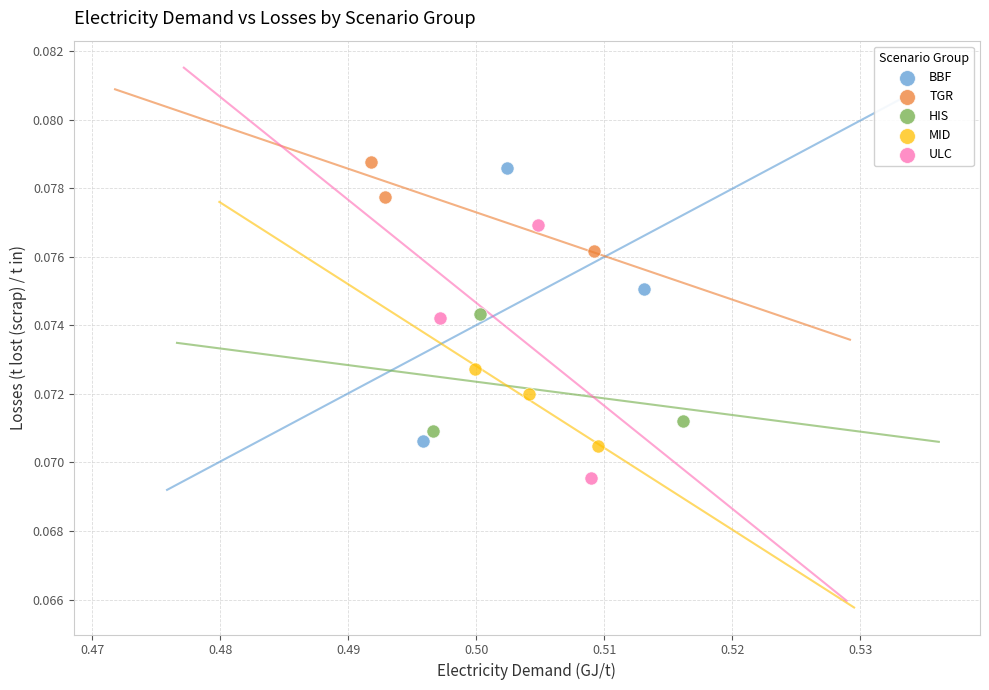

What are all the series names shown in the legend?

BBF, TGR, HIS, MID, ULC